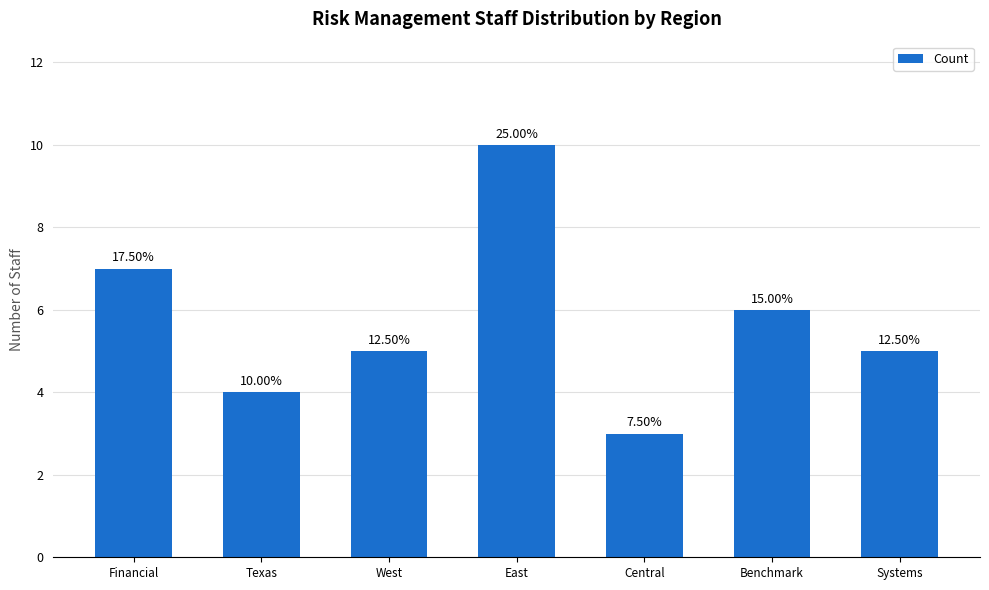

Reading left to right, transcribe all the data shown in this chart.

Financial=7	Texas=4	West=5	East=10	Central=3	Benchmark=6	Systems=5